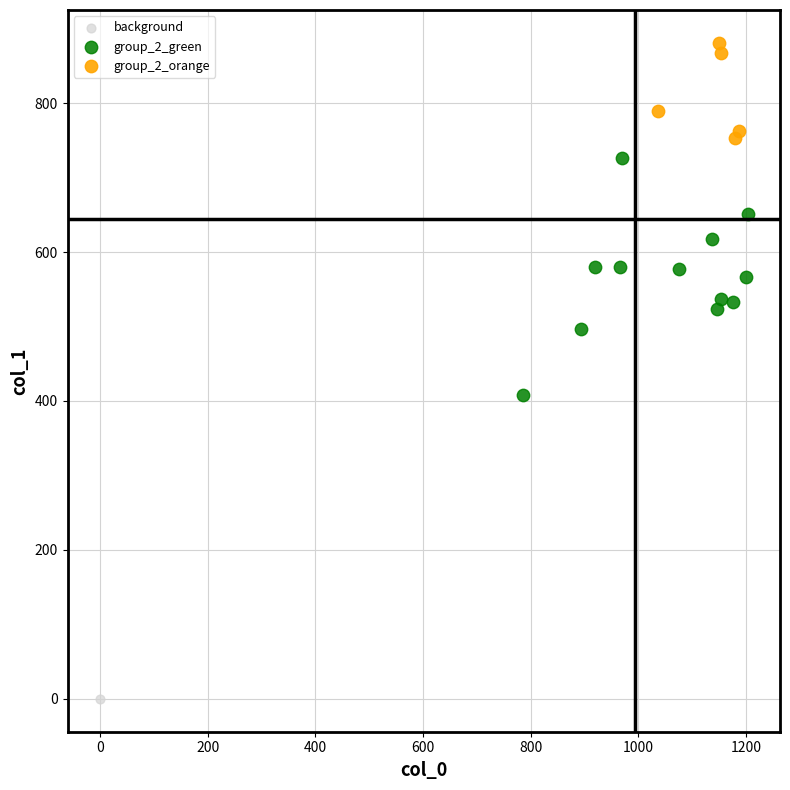

What are all the series names shown in the legend?

background, group_2_green, group_2_orange